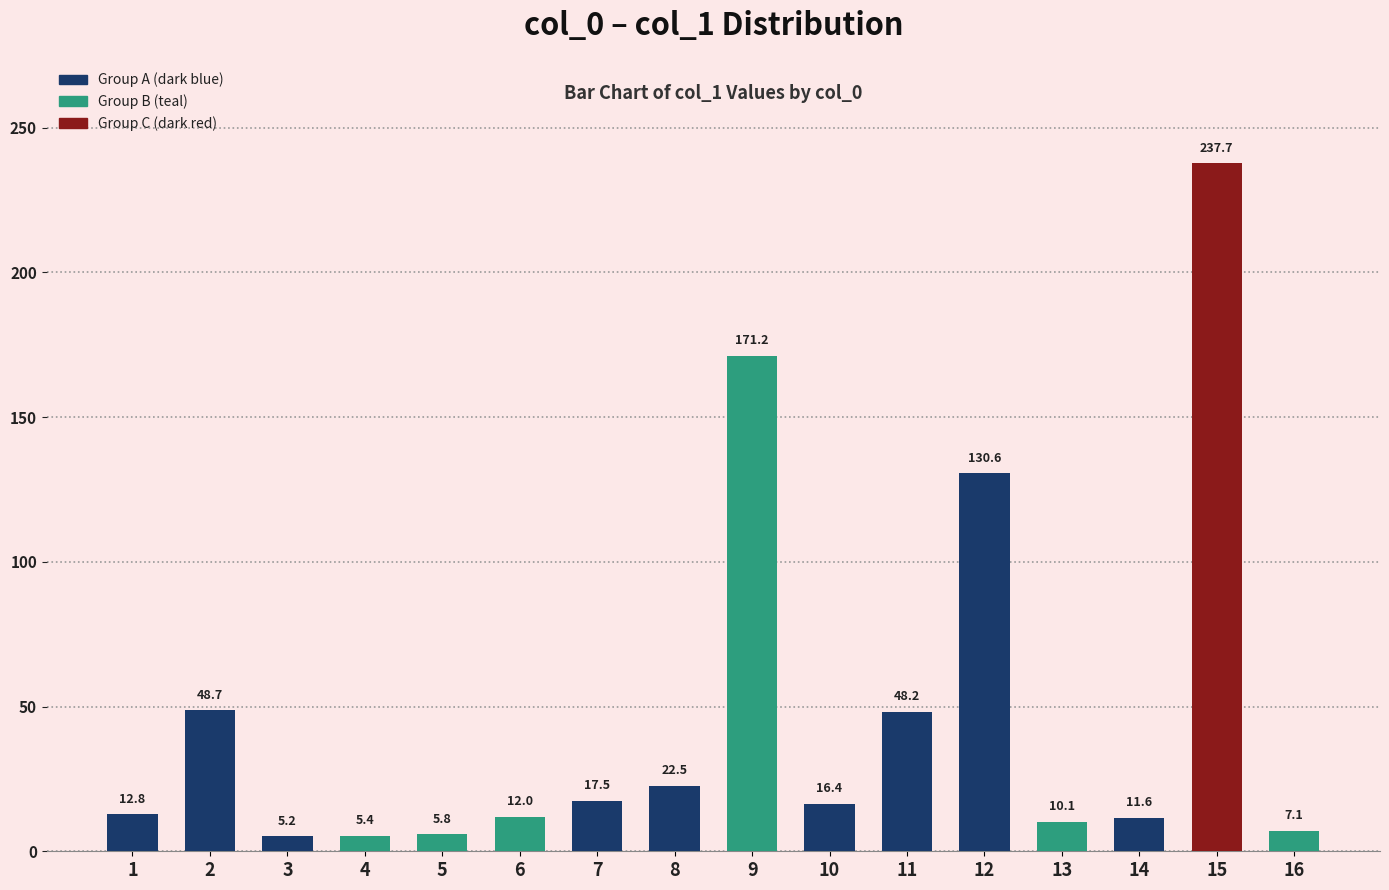

The value at 10 is 16.4. True or false?

True